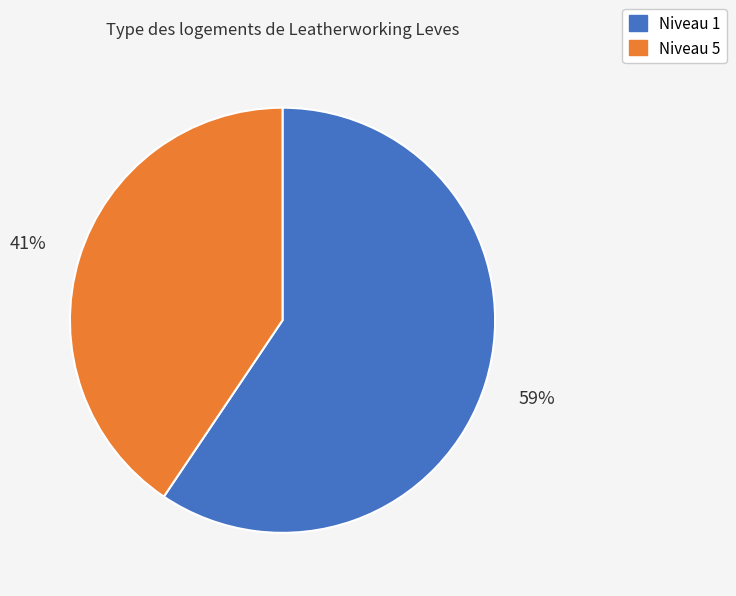

Does any single category account for the majority?

Yes